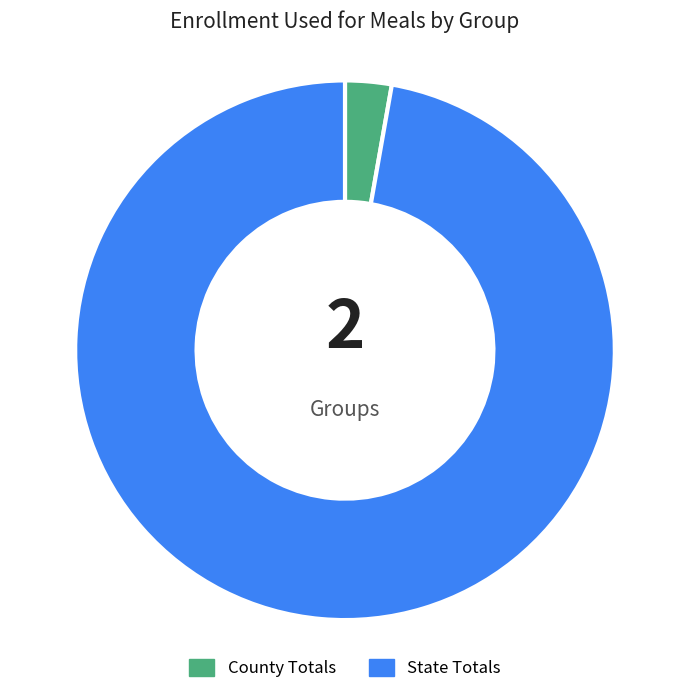

Combined, do State Totals and County Totals account for over 50%?

Yes